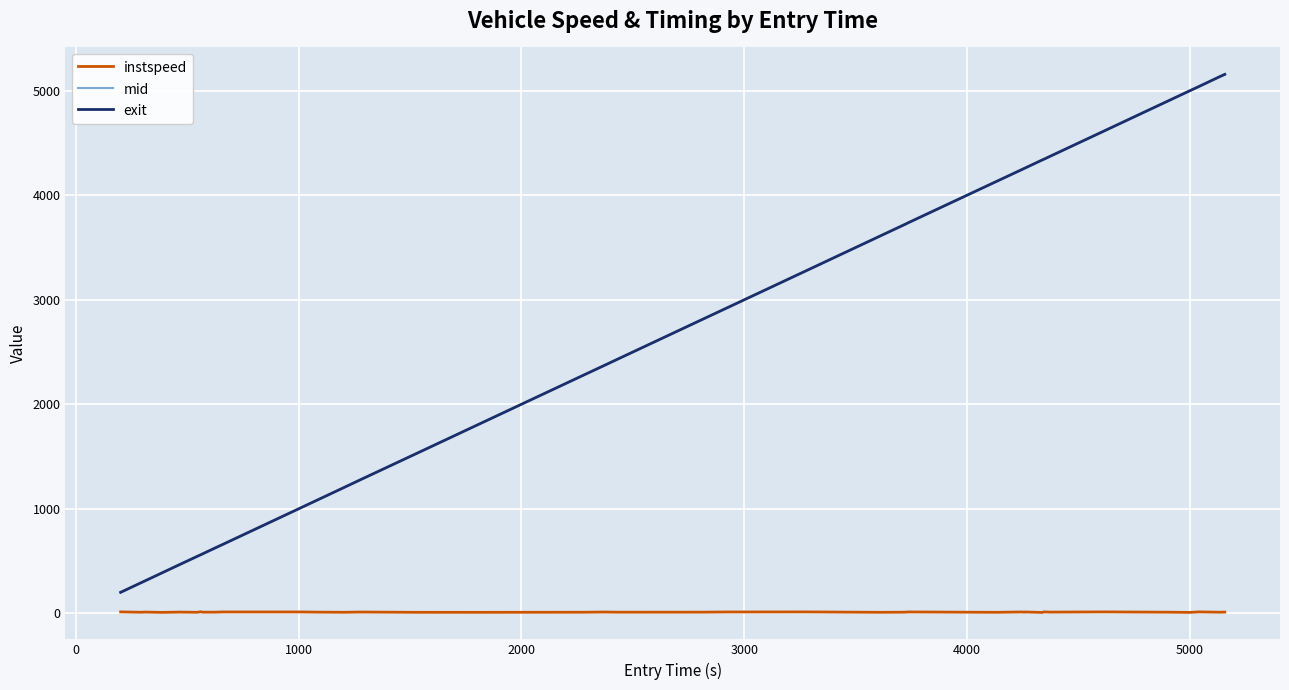

Does the chart display data point markers on the line(s)?

No